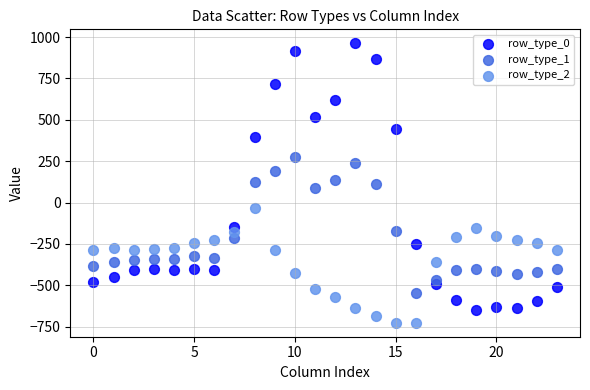

Which series reaches the maximum Y coordinate?

row_type_0